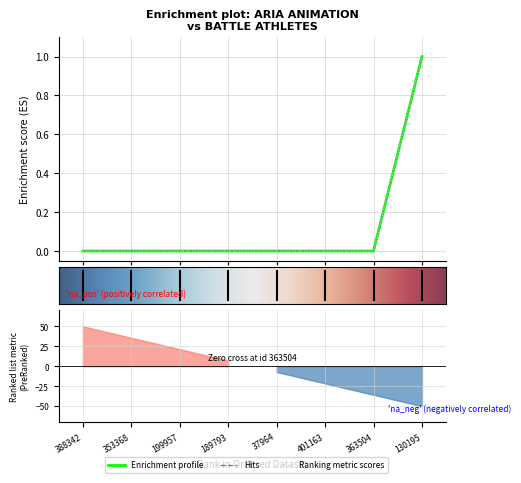

True or false: labelid has more than 1 points higher than both neighbors.

False